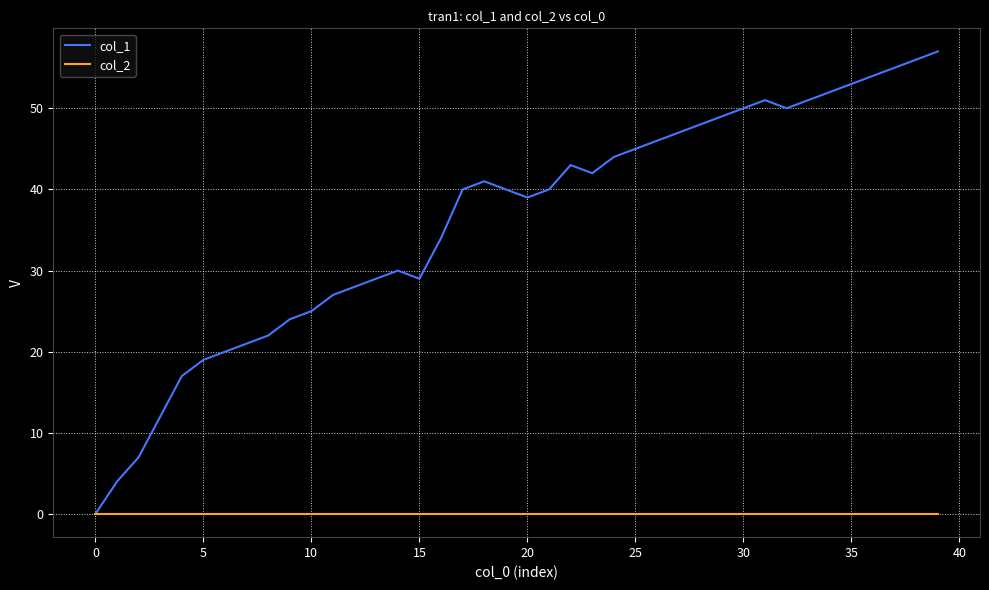

What is the highest value of the col_1 series?

57